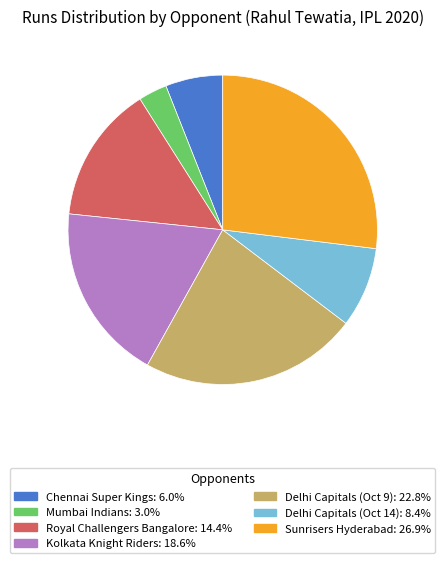

Do Kolkata Knight Riders and Royal Challengers Bangalore together represent more than half of the pie?

No